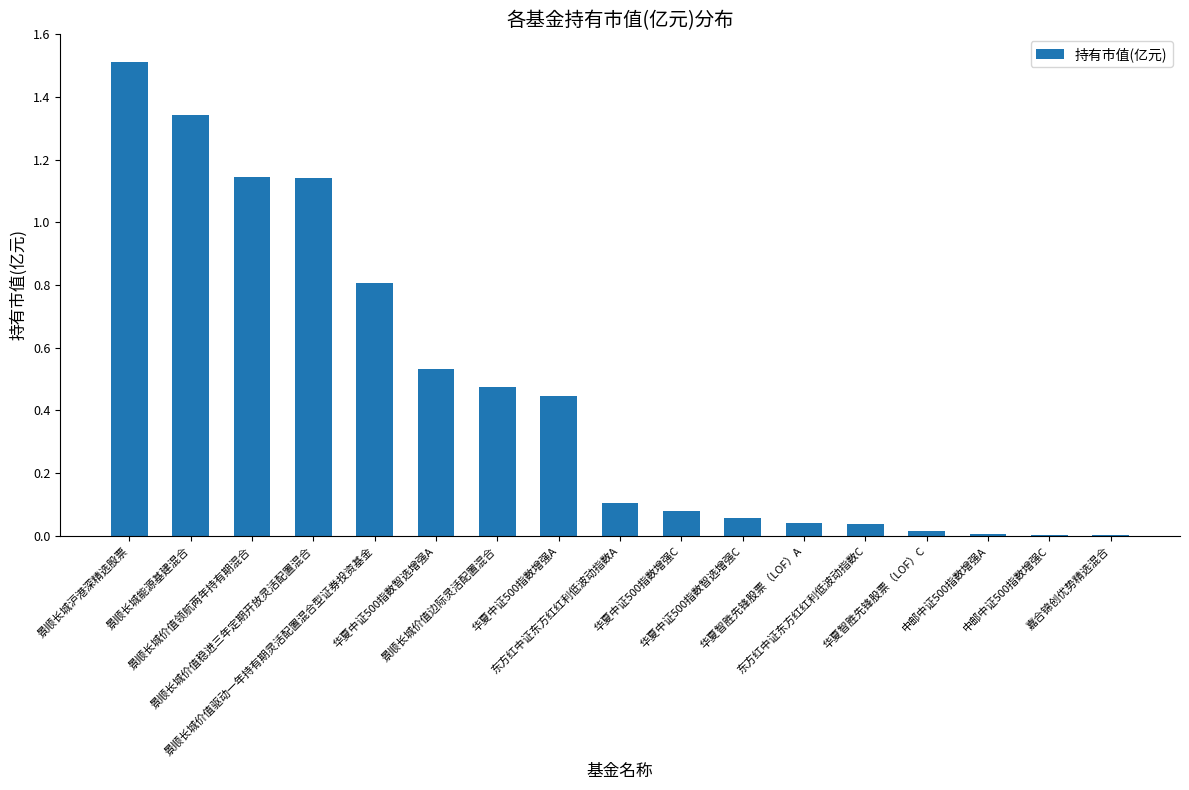

Does the chart contain stacked bars?

No